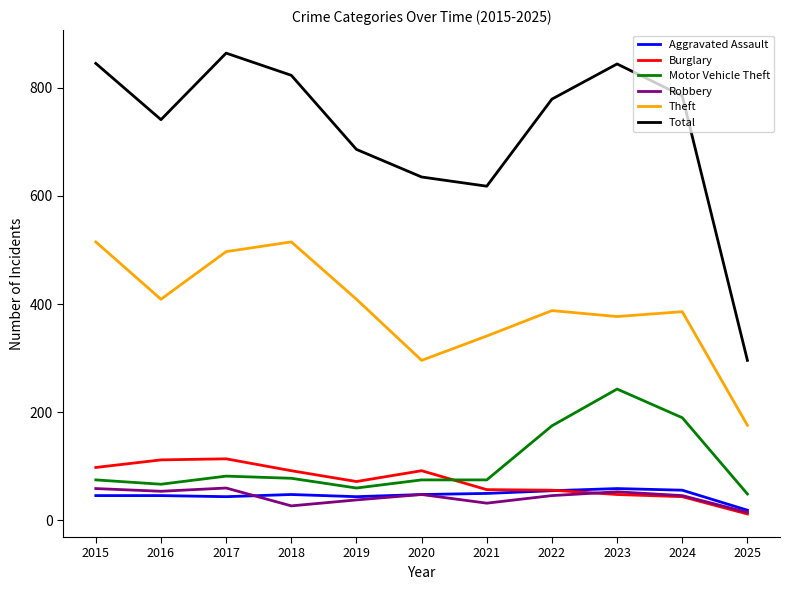

What are all the series names shown in the legend?

Aggravated Assault, Burglary, Motor Vehicle Theft, Robbery, Theft, Total